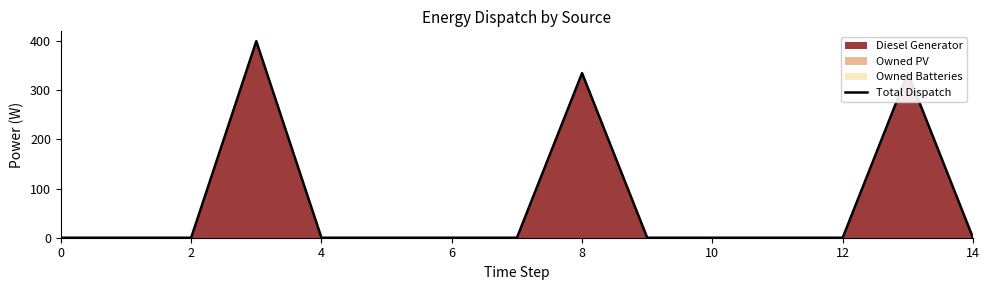

How many lines are shown in the chart?

1